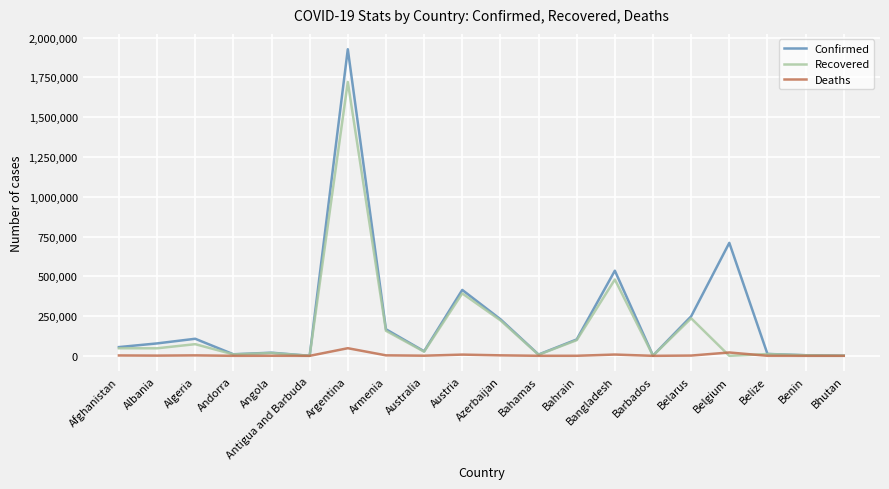

True or false: Recovered has a value of 479744 at Bangladesh.

True